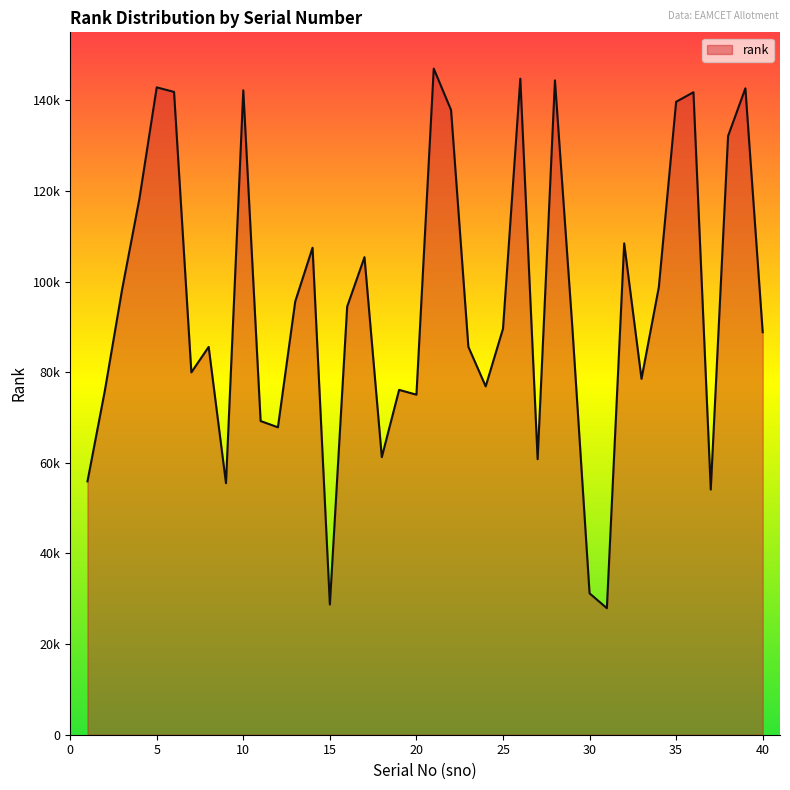

At which category does the chart reach its peak across all series?

21